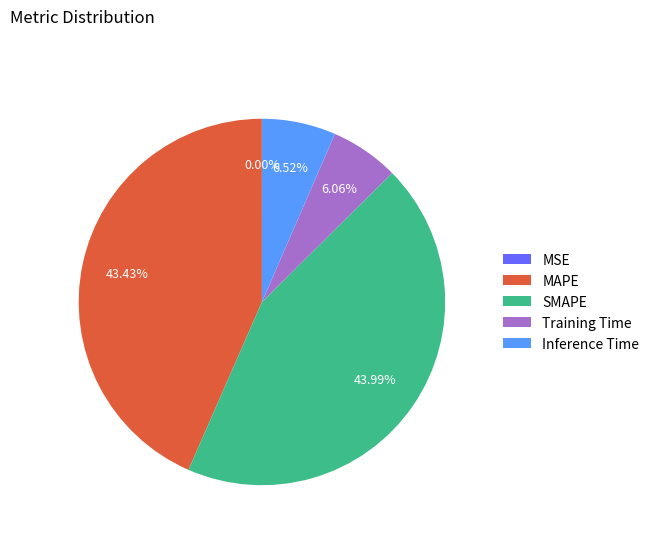

What is the ratio of the value at MAPE to the value at SMAPE?

1.0